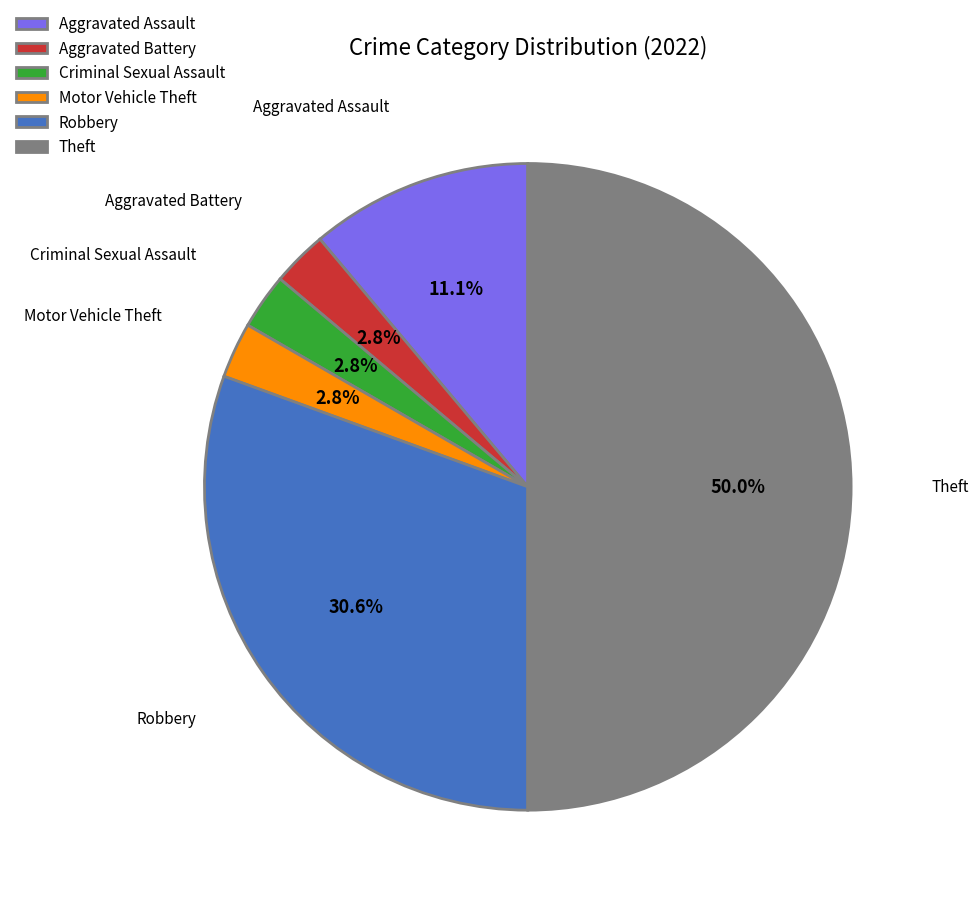

Between Theft and Criminal Sexual Assault, which is larger?

Theft